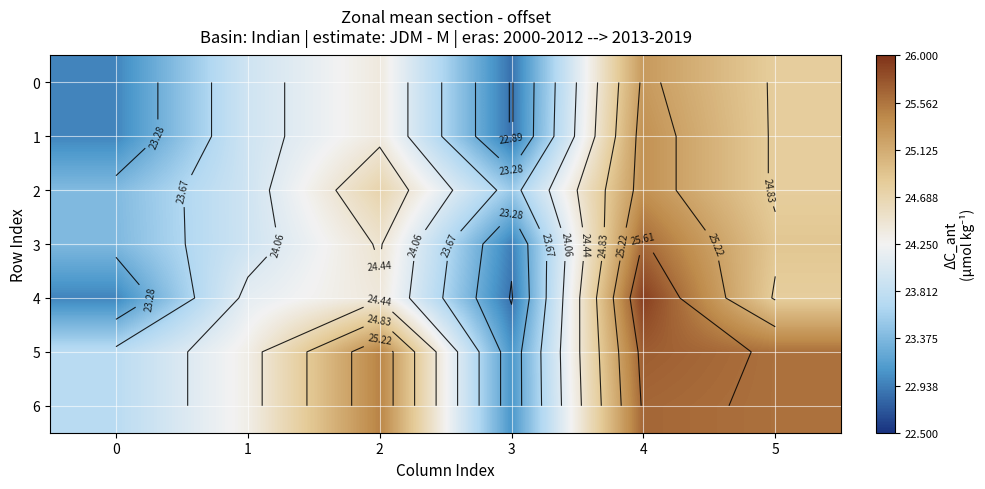

At how many categories does at least one series exceed 25?

3